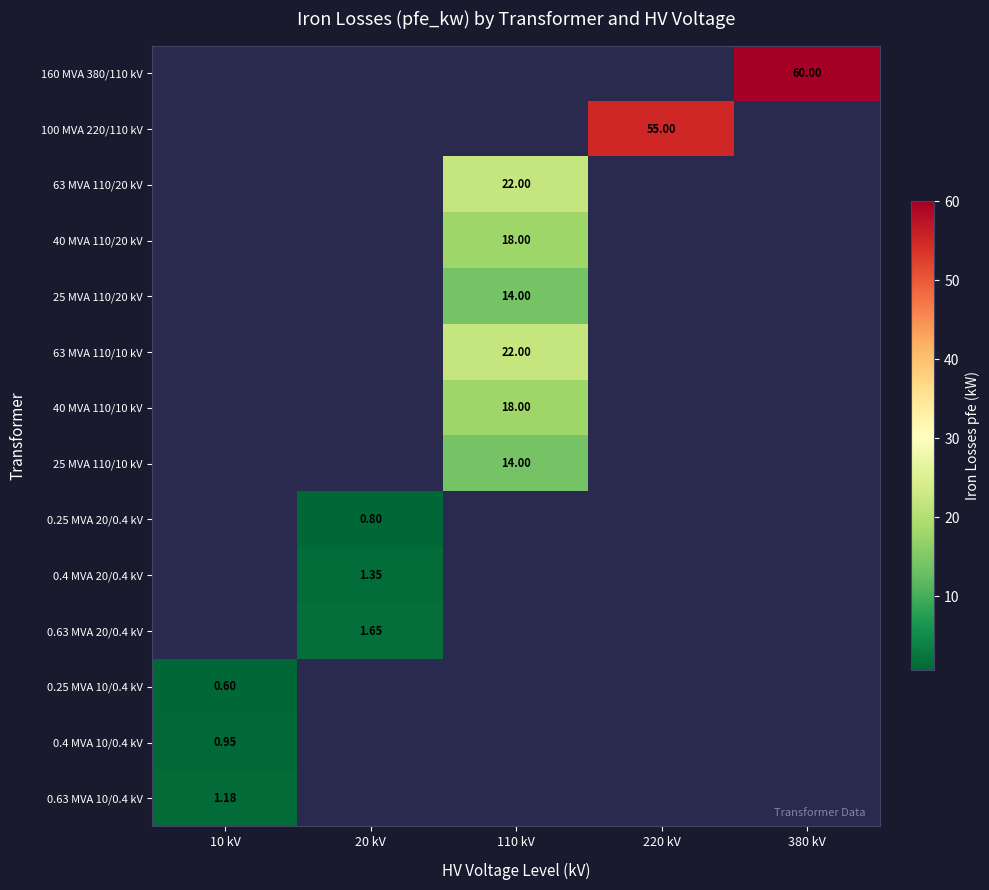

Which category has the highest value across all series?

380 kV